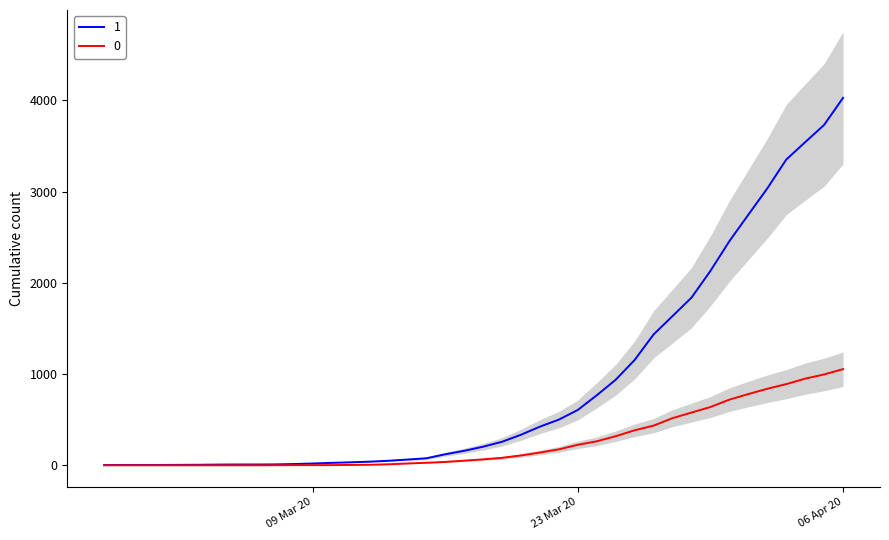

At which category is the sum across all series the highest?

06 Apr 20